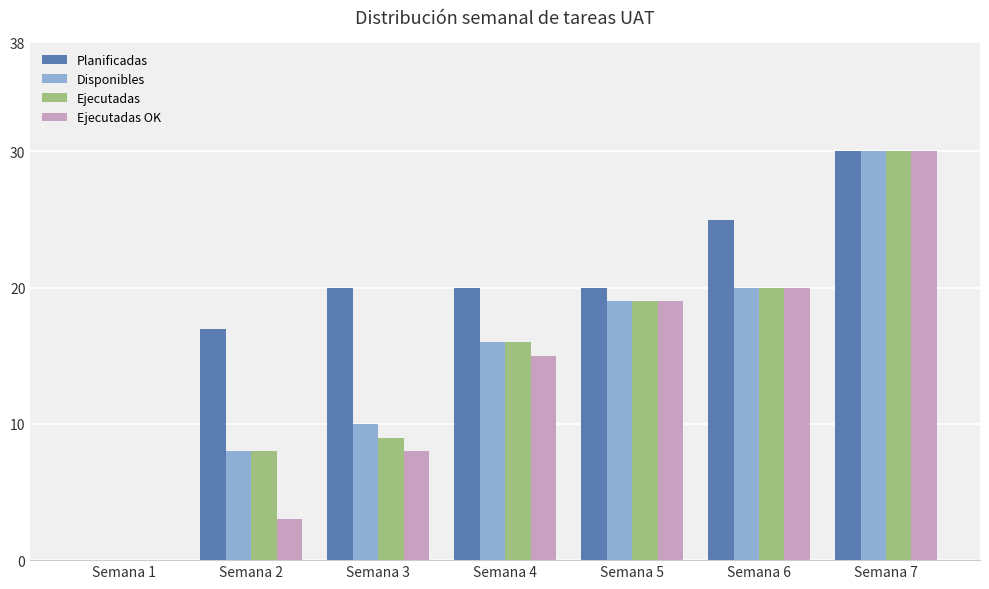

At which category is the sum across all series the highest?

Semana 7